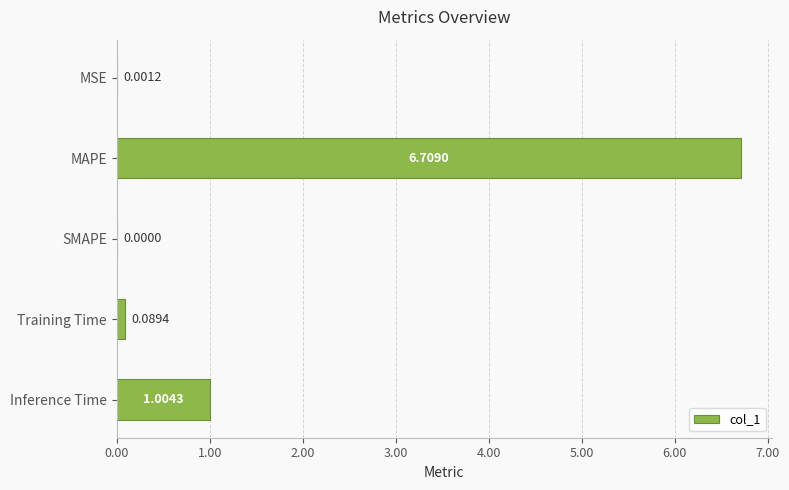

Which has a higher value, Training Time or MSE?

Training Time